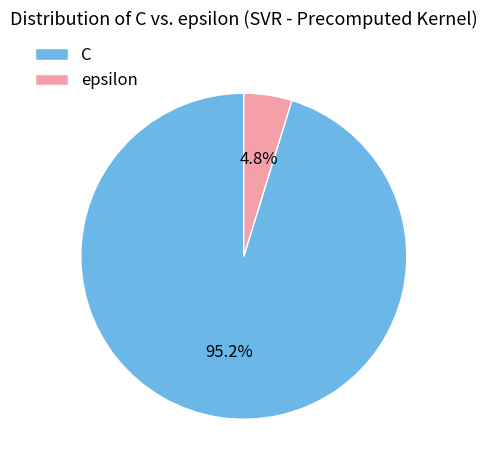

To the nearest percent, what portion does C represent?

95%